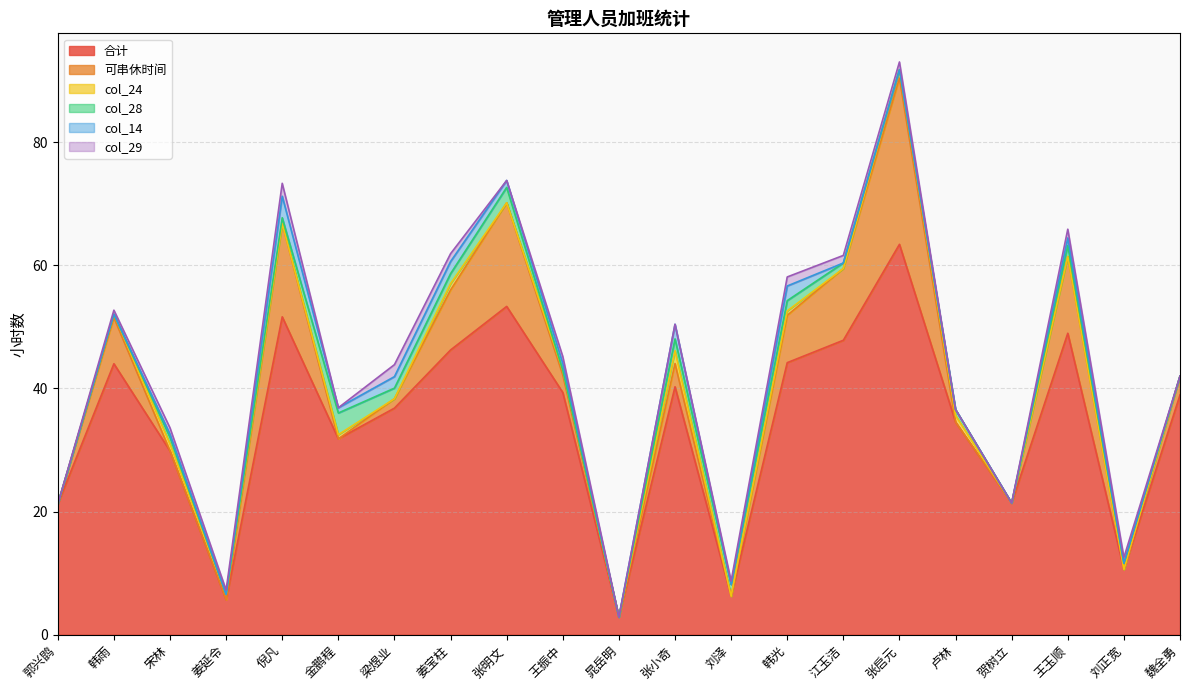

What is the difference between the highest and lowest values at 韩雨?

44.0